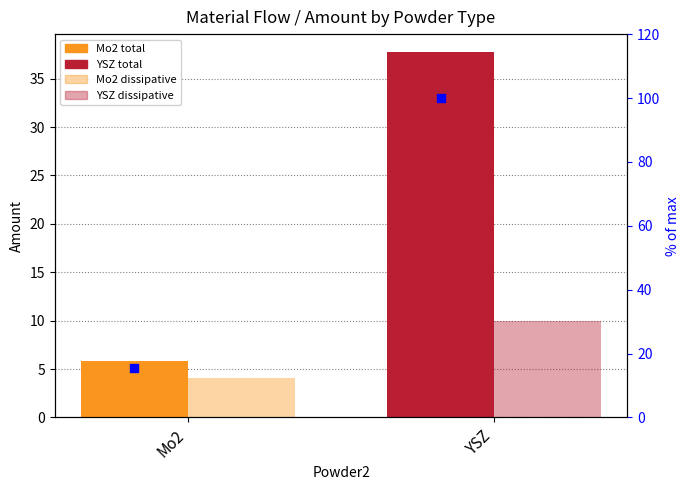

Which series contains the lowest Y value?

dissipative losses